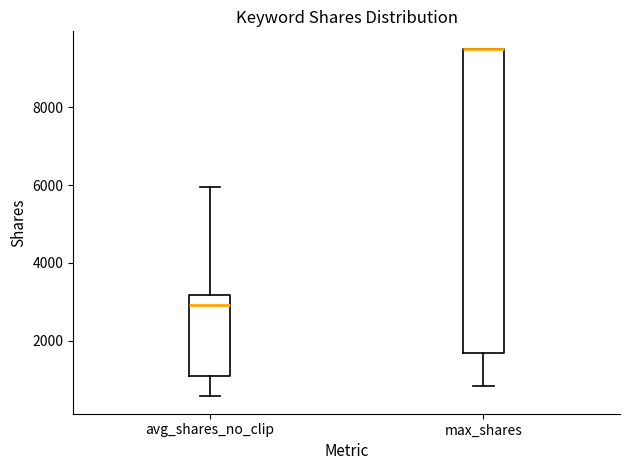

Reading left to right, read every box against the y-axis: the position of its median line, the range the box covers, and the ends of its whiskers. The values are not printed on the chart, so give them approximately, as read against the axis.

avg_shares_no_clip: median 3000, box 1200 to 3200, whiskers 600 to 6000
max_shares: median 9600 (drawn on the box's upper edge), box 1800 to 9600, whiskers 800 to 9600